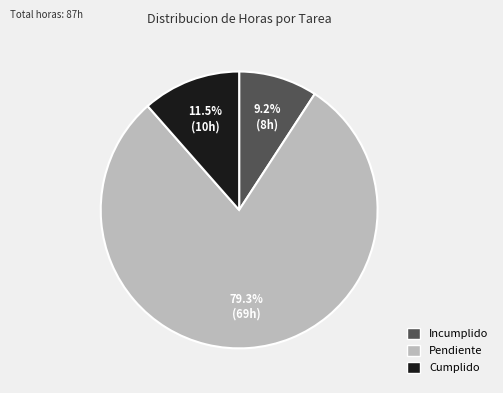

Which has a higher value, Cumplido or Incumplido?

Cumplido